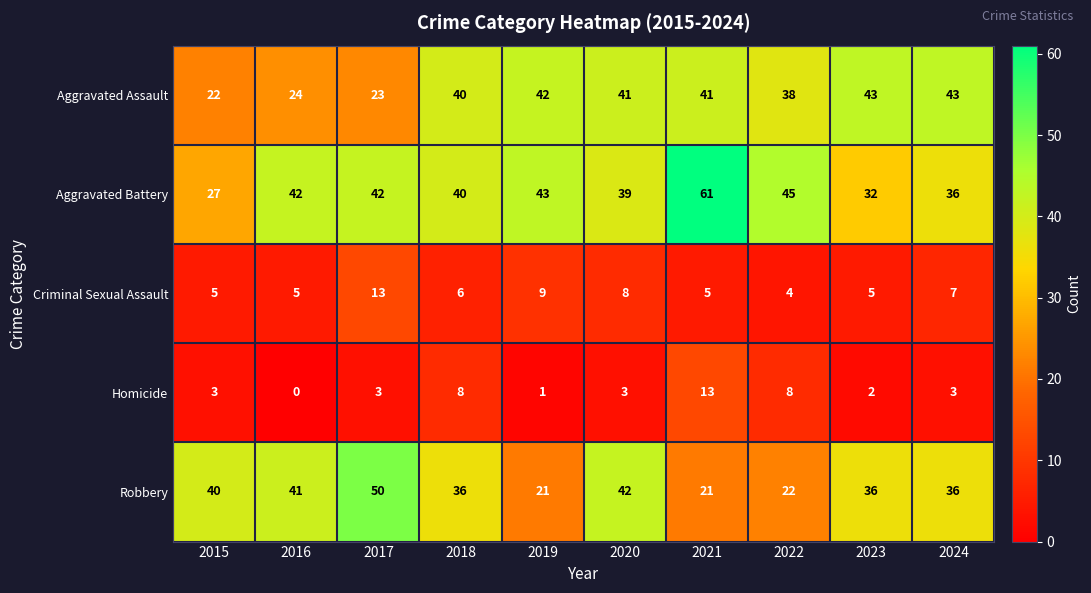

Rank the series at 2022 from lowest to highest value.

Criminal Sexual Assault, Homicide, Robbery, Aggravated Assault, Aggravated Battery